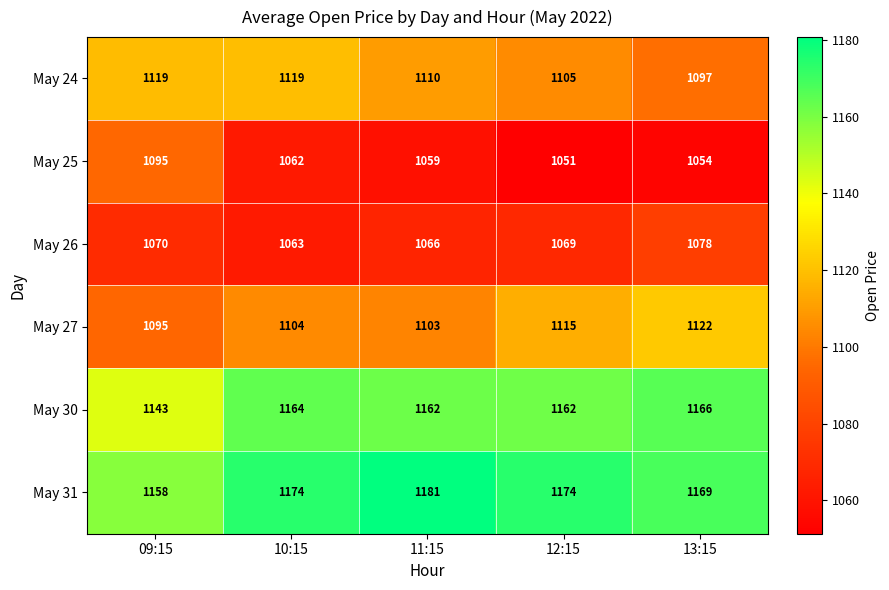

True or false: May 30 has a value of 1162 at 11:15.

True